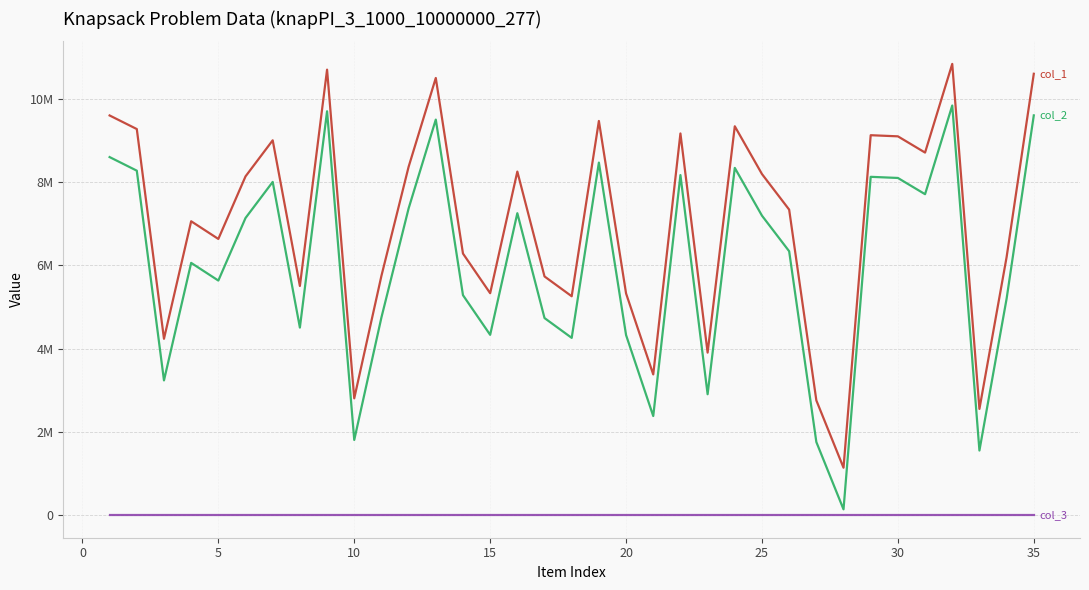

Is this an area chart (filled region under the line)?

No